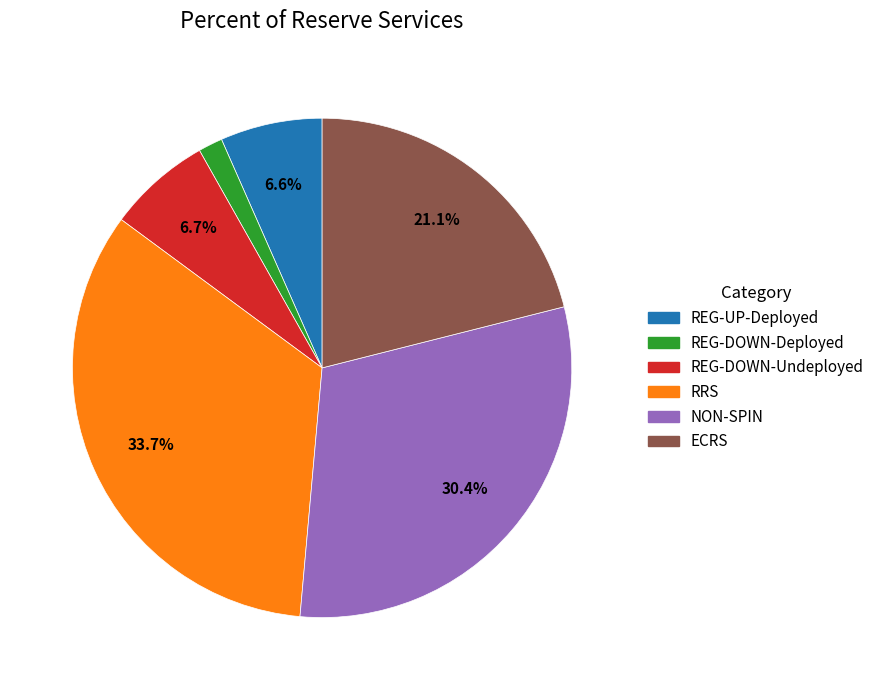

Does any single category account for the majority?

No